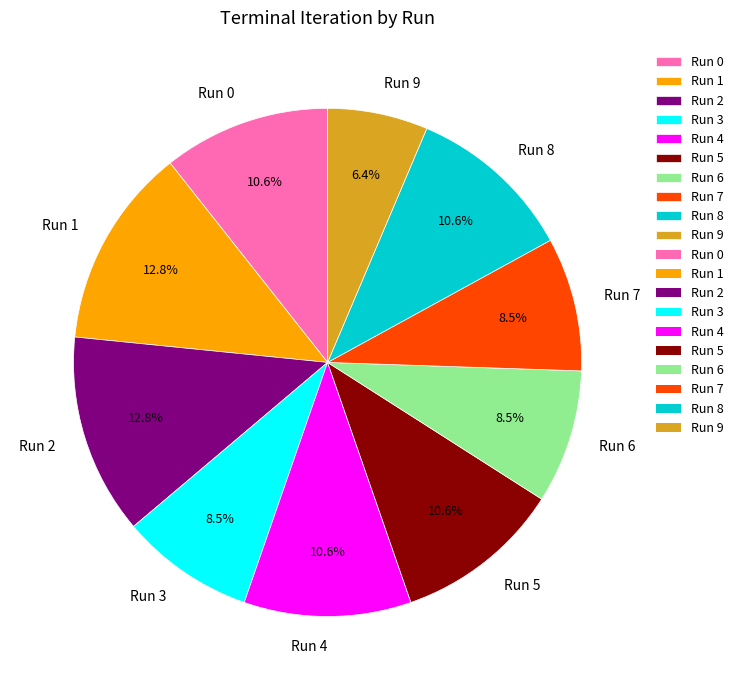

Which slice is the smallest?

Run 9